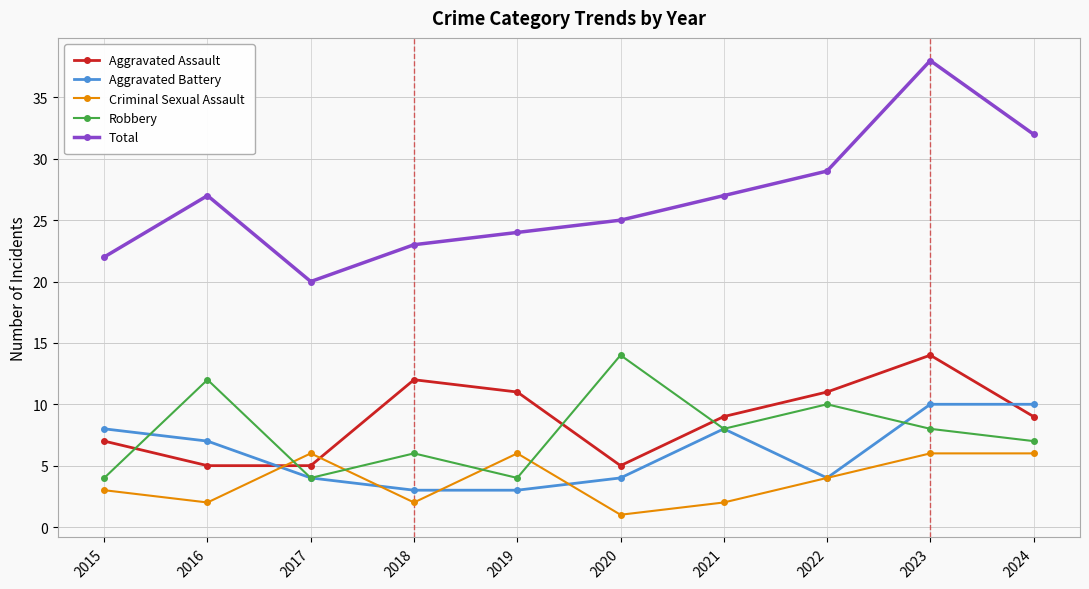

What are all the series names shown in the legend?

Aggravated Assault, Aggravated Battery, Criminal Sexual Assault, Robbery, Total